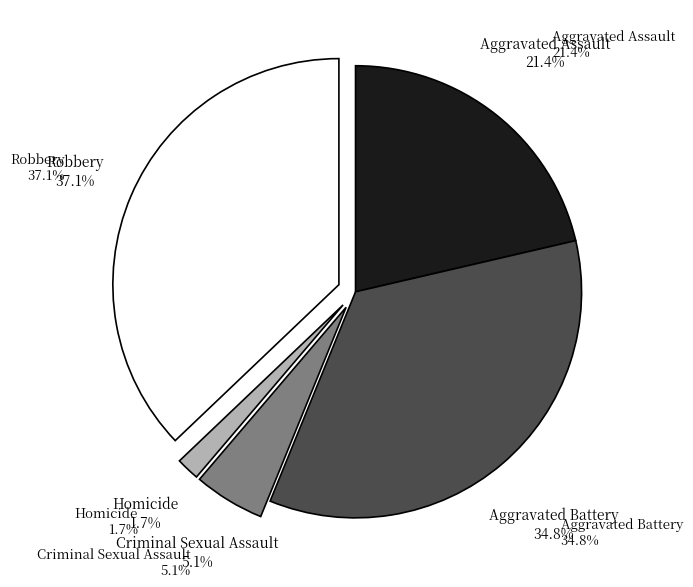

Does any single category account for the majority?

No